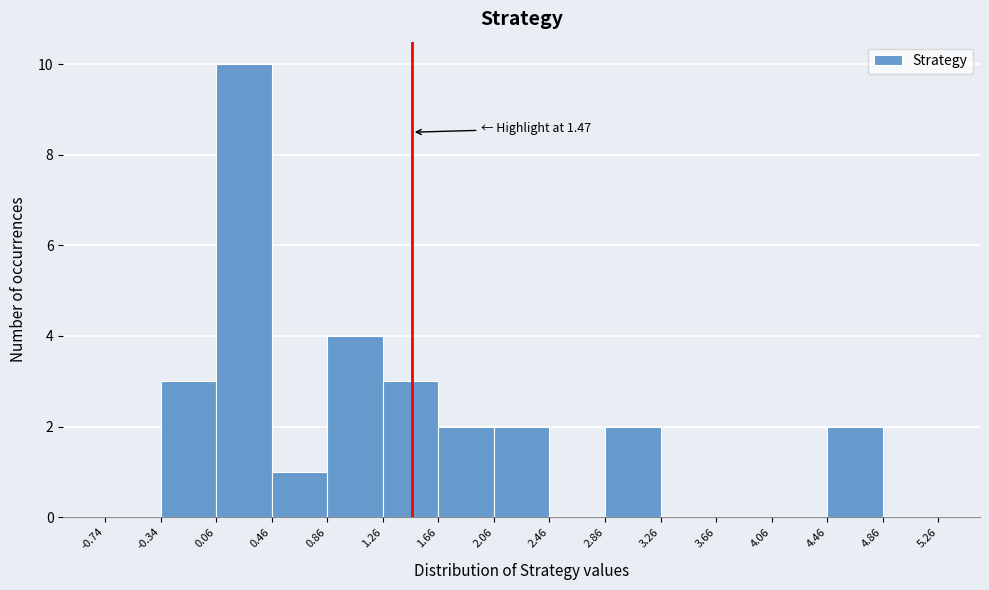

Which range on the x-axis has the tallest bar?

0.06 to 0.46